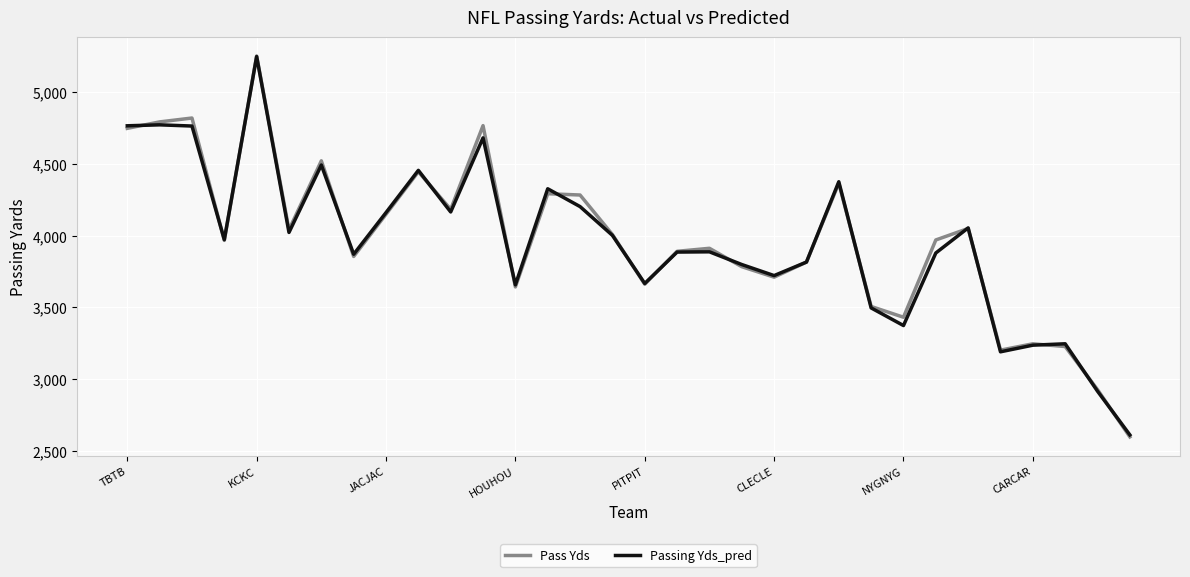

Which series has the widest spread of values?

Pass Yds